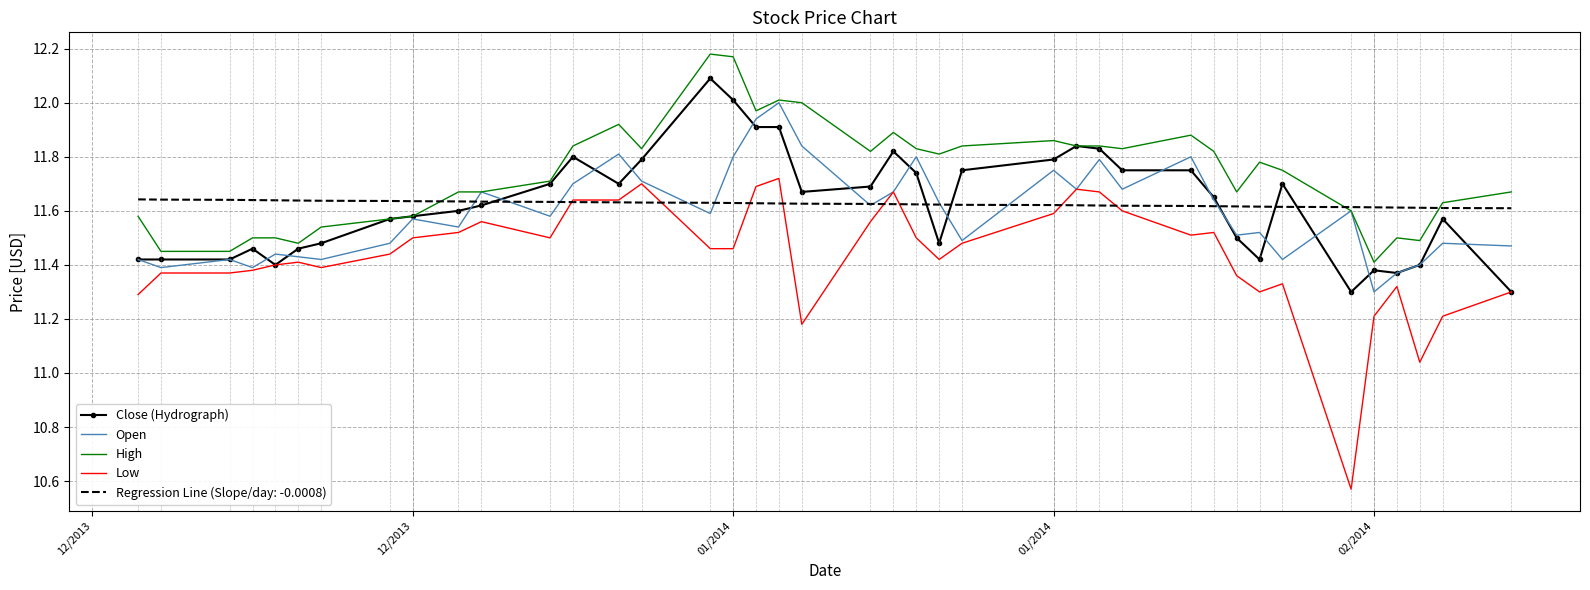

List the series in order of their peak value, highest first.

High, Close (Hydrograph), Open, Low, Regression Line (Slope/day: -0.0008)